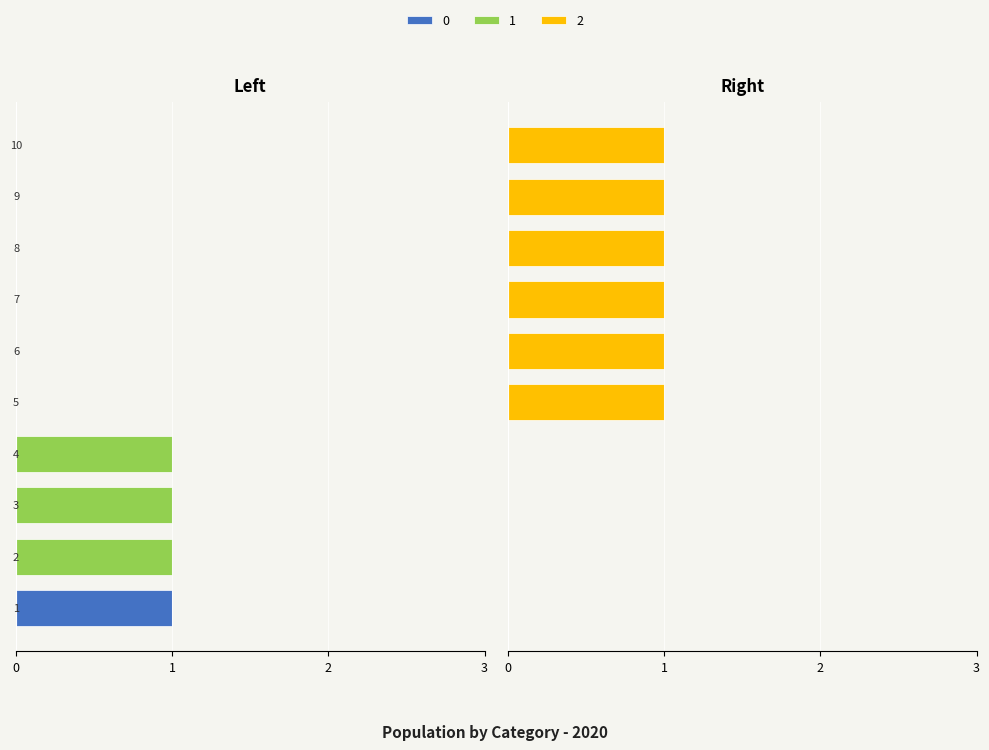

What is the sum of all 2 values?

6